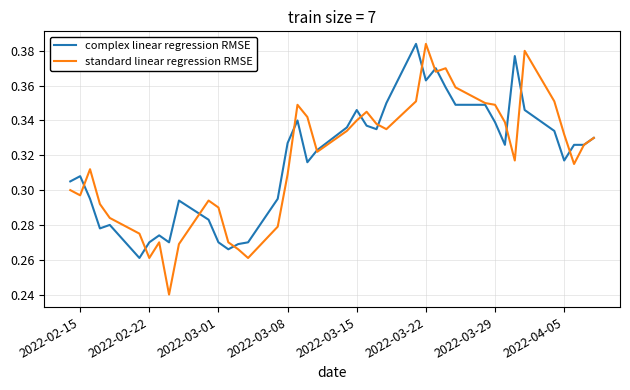

Which series has the largest range (max minus min)?

standard linear regression RMSE